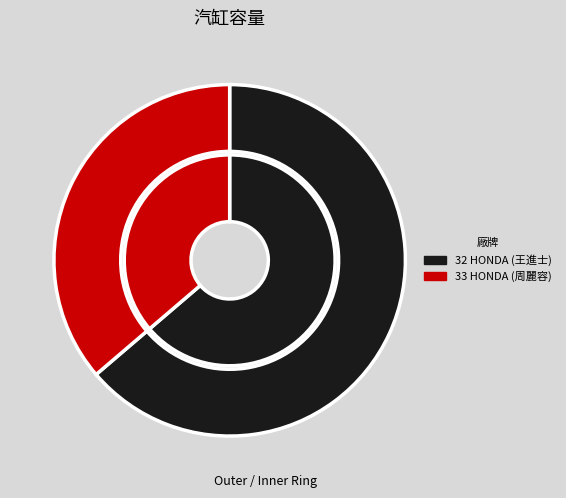

What is the ratio of the value at 32 HONDA (王進士) to the value at 33 HONDA (周麗容)?

1.8